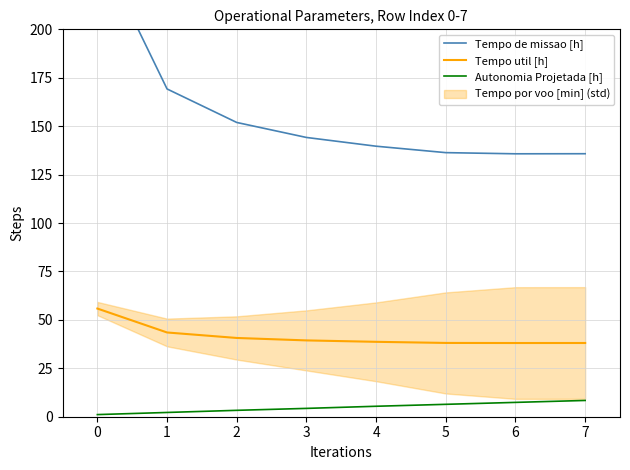

True or false: Tempo util [h] has a value of 21.9 at 5.

False